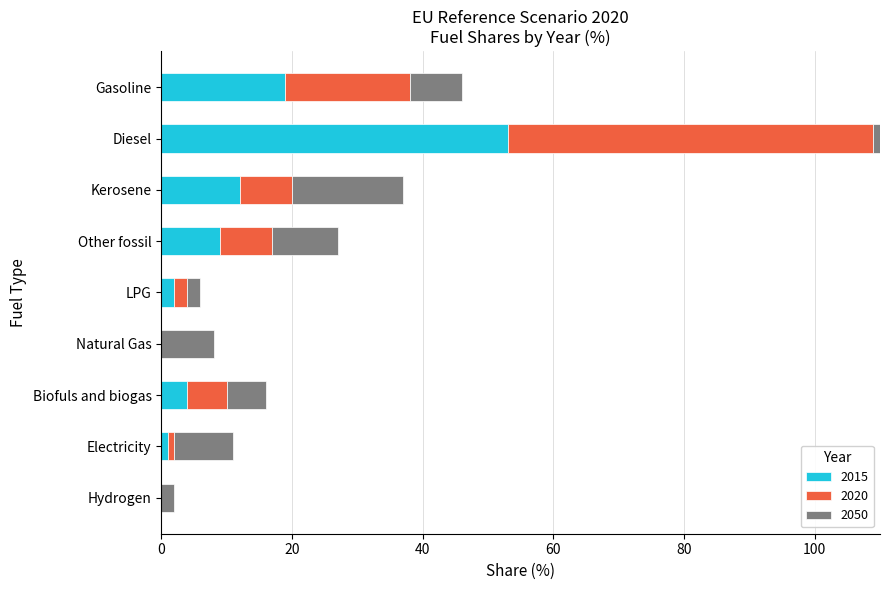

What is the difference between the 2015 values at Diesel and Gasoline?

34